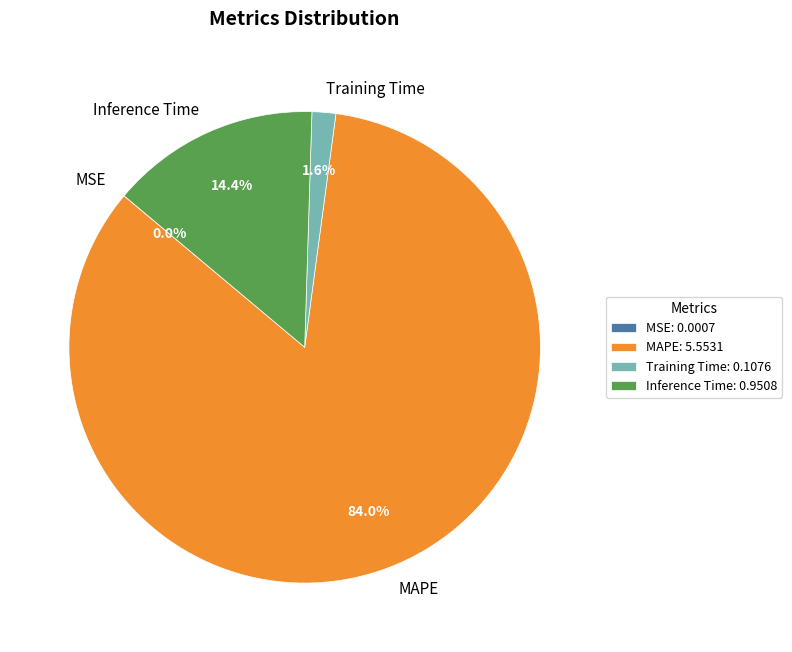

Does any single category account for the majority?

Yes